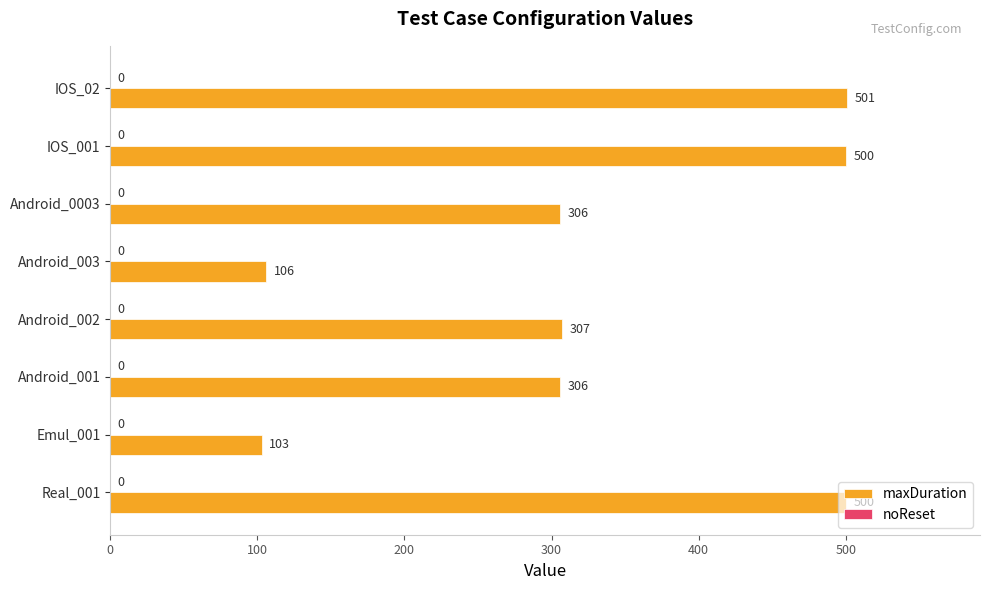

What is the change in value from Android_002 to Android_003?

-201